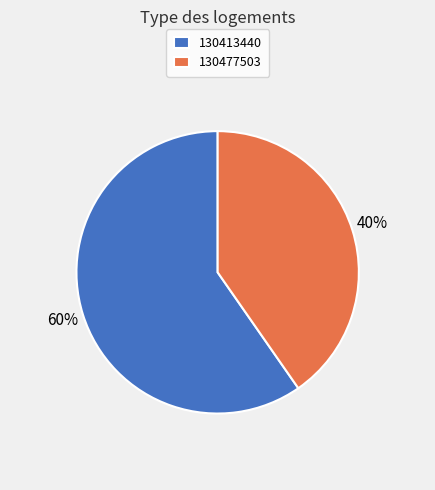

Does 130413440 account for over 50% of the chart?

Yes